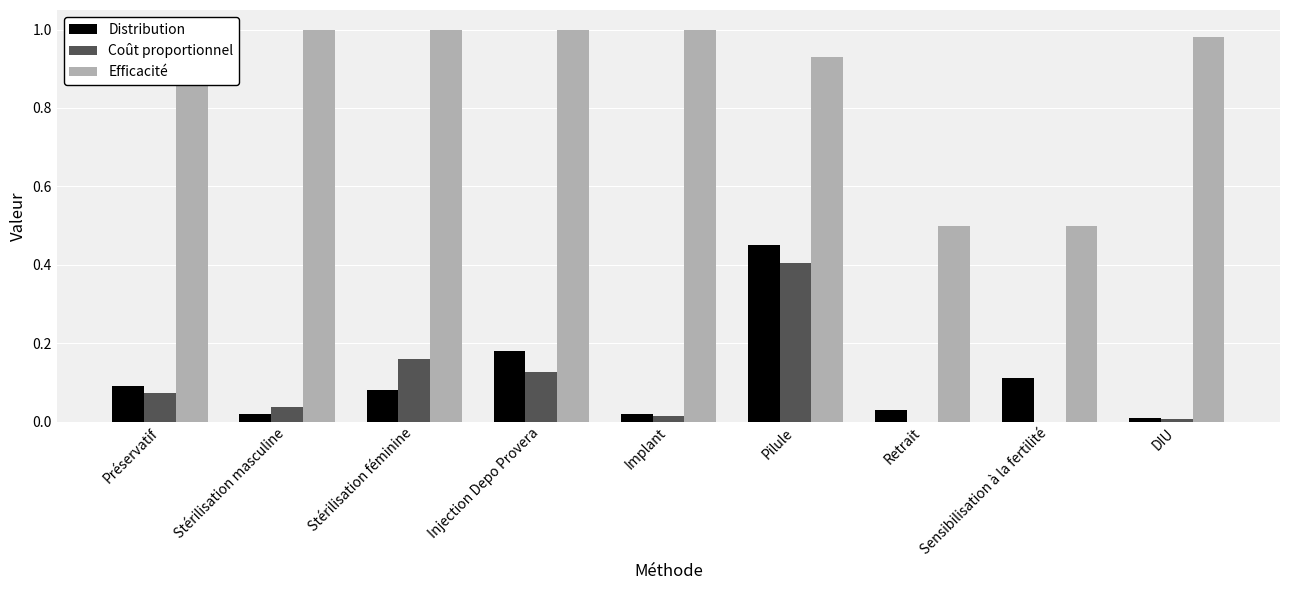

At which category is the sum across all series the highest?

Pilule